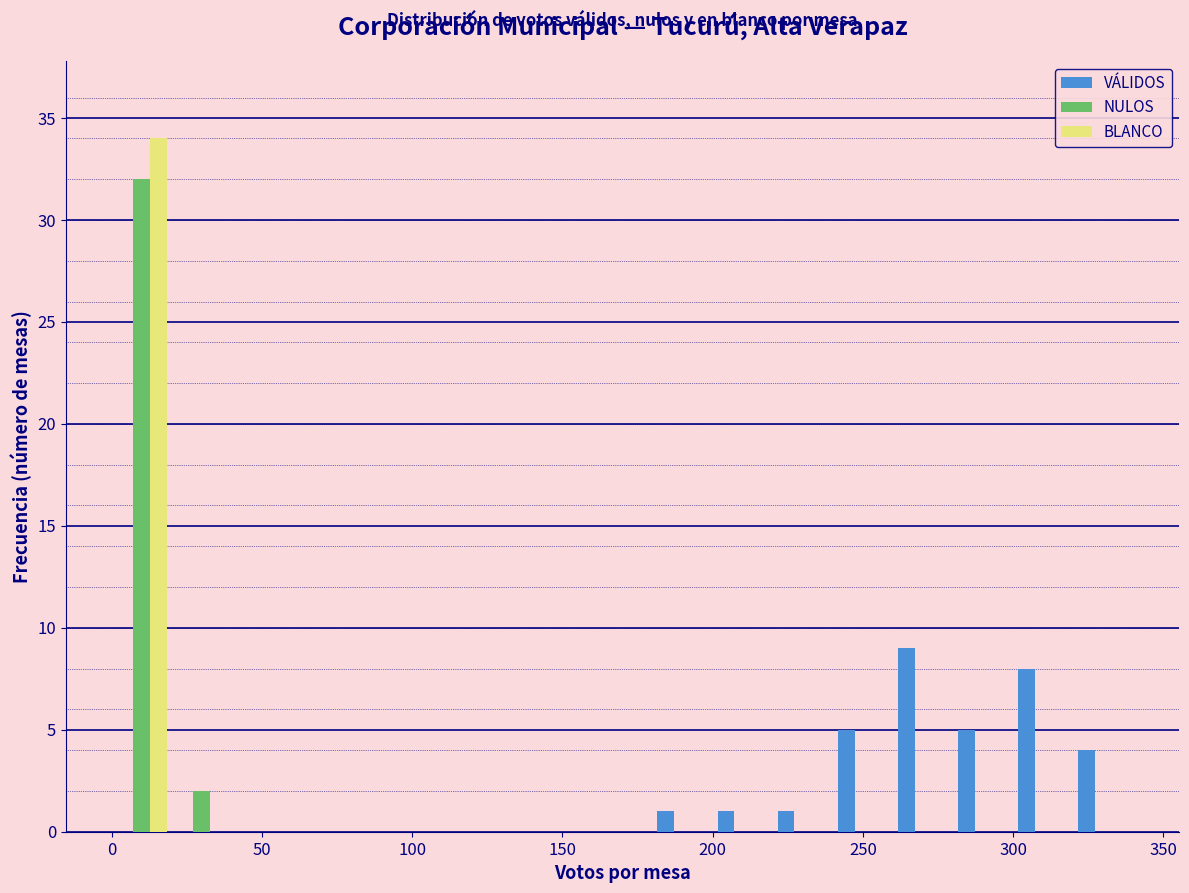

Reading left to right, transcribe this chart: for each range on the x-axis, give the height of each series' bar. The values are not printed on the chart, so give them approximately, as read against the axis.

0 to 20: VÁLIDOS=0	NULOS=32	BLANCO=34
20 to 40: VÁLIDOS=0	NULOS=2	BLANCO=0
40 to 60: VÁLIDOS=0	NULOS=0	BLANCO=0
60 to 80: VÁLIDOS=0	NULOS=0	BLANCO=0
80 to 100: VÁLIDOS=0	NULOS=0	BLANCO=0
100 to 120: VÁLIDOS=0	NULOS=0	BLANCO=0
120 to 140: VÁLIDOS=0	NULOS=0	BLANCO=0
140 to 160: VÁLIDOS=0	NULOS=0	BLANCO=0
160 to 180: VÁLIDOS=0	NULOS=0	BLANCO=0
180 to 200: VÁLIDOS=1	NULOS=0	BLANCO=0
200 to 220: VÁLIDOS=1	NULOS=0	BLANCO=0
220 to 240: VÁLIDOS=1	NULOS=0	BLANCO=0
240 to 260: VÁLIDOS=5	NULOS=0	BLANCO=0
260 to 280: VÁLIDOS=9	NULOS=0	BLANCO=0
280 to 300: VÁLIDOS=5	NULOS=0	BLANCO=0
300 to 320: VÁLIDOS=8	NULOS=0	BLANCO=0
320 to 340: VÁLIDOS=4	NULOS=0	BLANCO=0